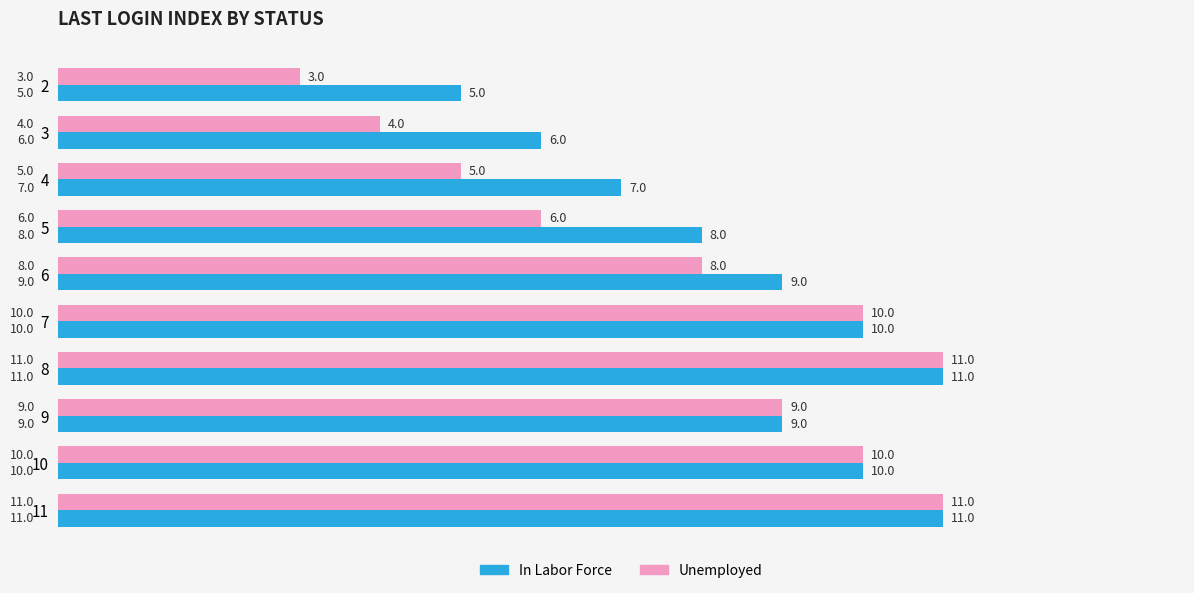

What is the smallest value displayed?

3